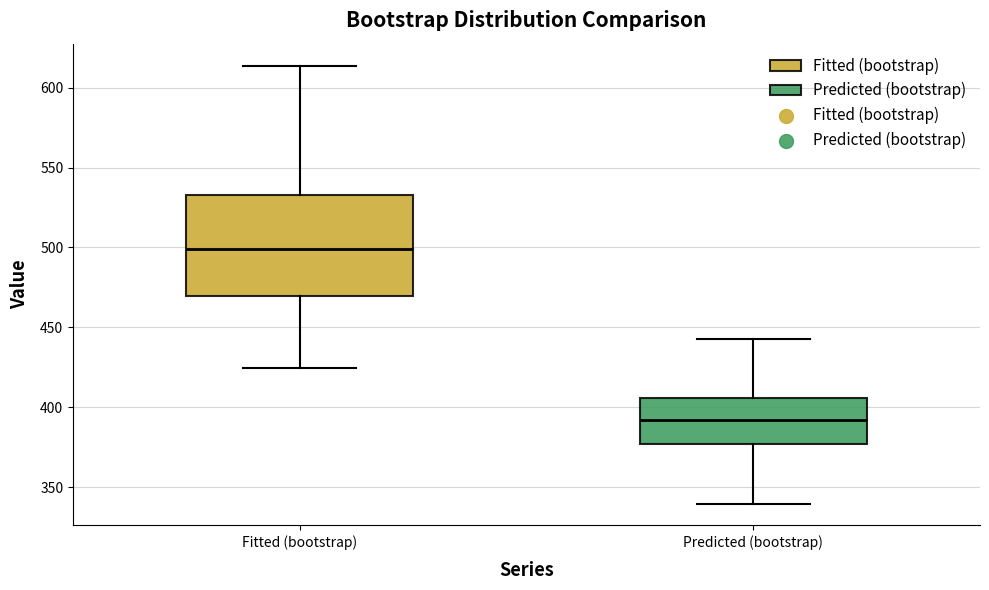

Reading left to right, transcribe this box plot: for each box, give where its median line is, the range the box spans, and where its two whiskers end, as read against the y-axis. The values are not printed on the chart, so give them approximately, as read against the axis.

Fitted (bootstrap): median 500, box 470 to 535, whiskers 425 to 615
Predicted (bootstrap): median 390, box 375 to 405, whiskers 340 to 440